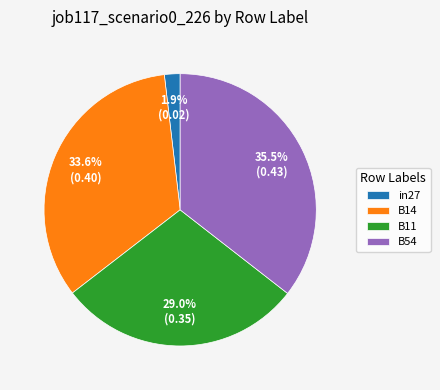

The B14 slice represents 34% of the pie. True or false?

True